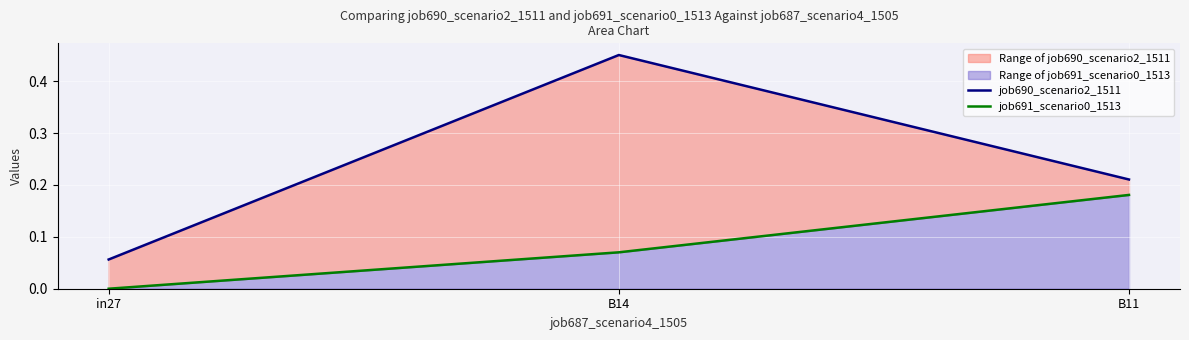

True or false: job691_scenario0_1513 has a value of 0.3 at B11.

False